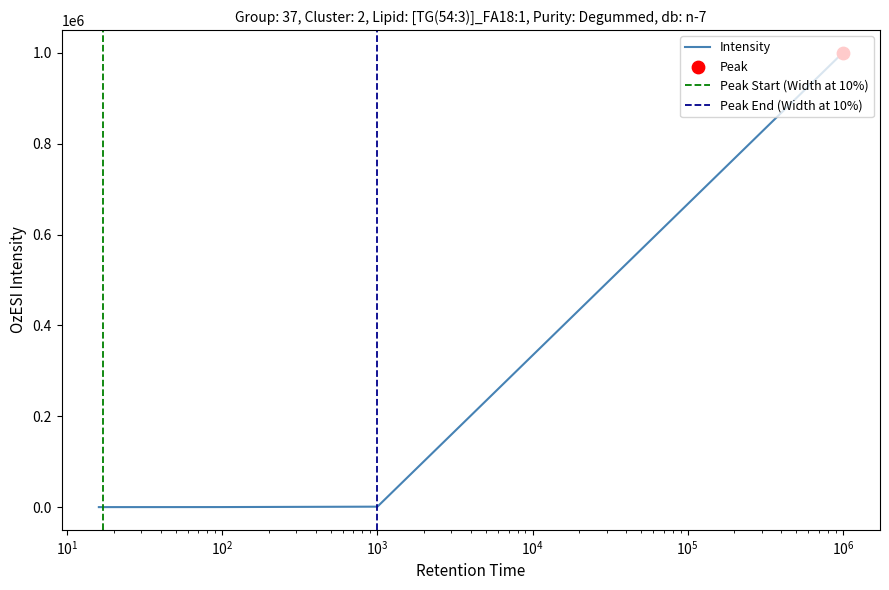

Which has a higher value, 80 or 50?

80